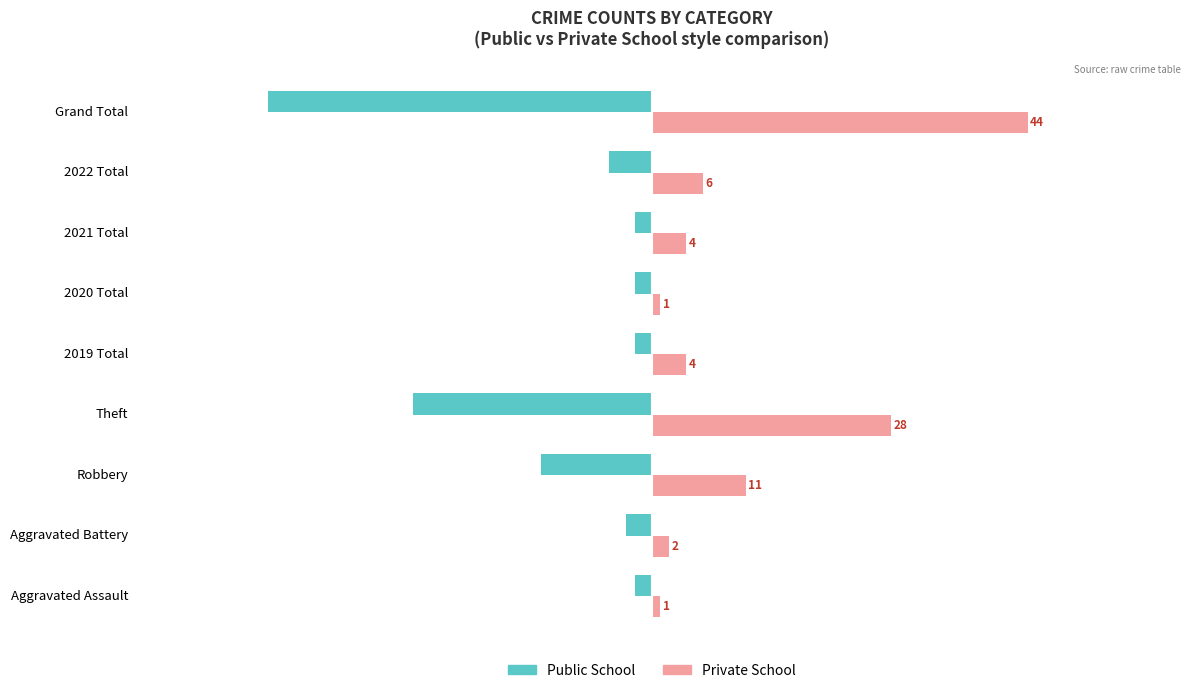

Between Aggravated Assault and 2019 Total, which series saw the biggest shift?

Private School